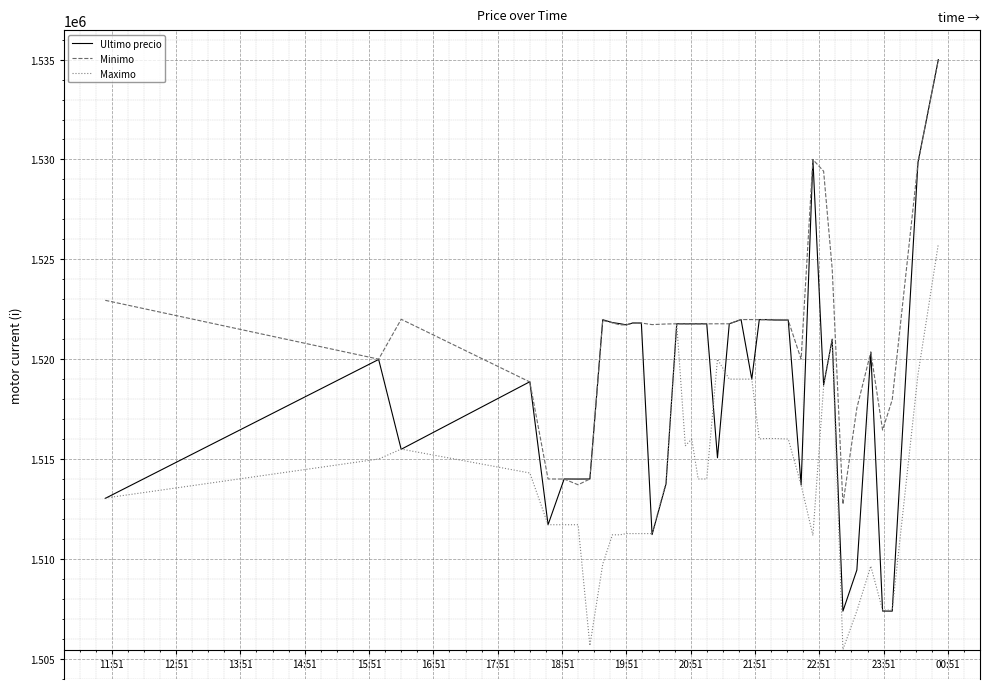

Which series has the largest range (max minus min)?

Ultimo precio